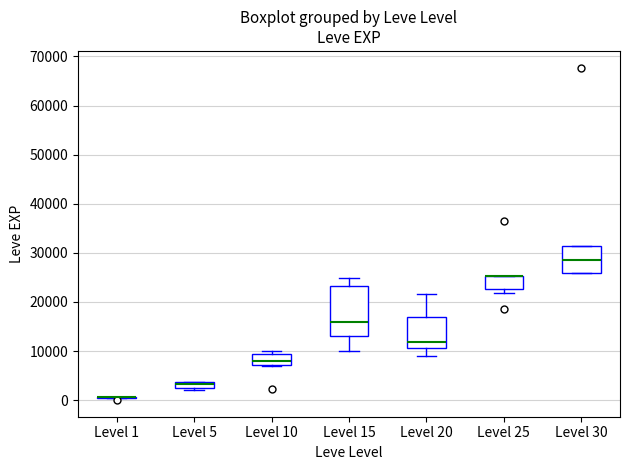

Which box is the tallest, from its lower edge to its upper edge?

Level 15